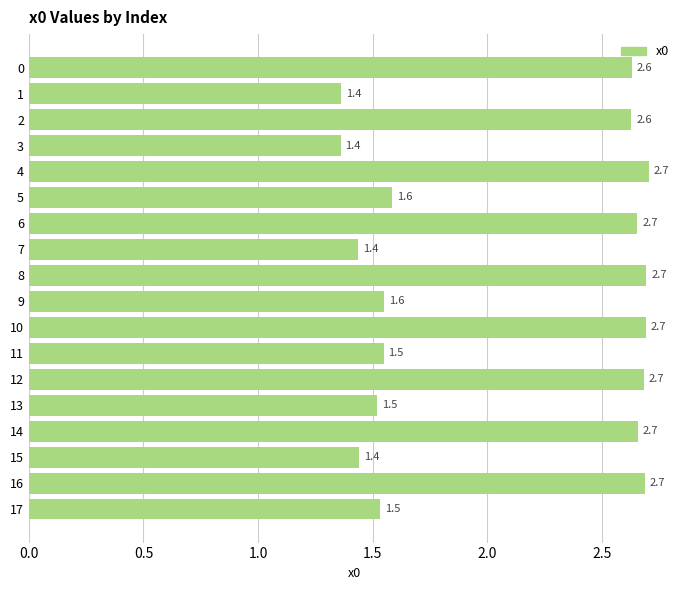

Does the chart contain any negative values?

No